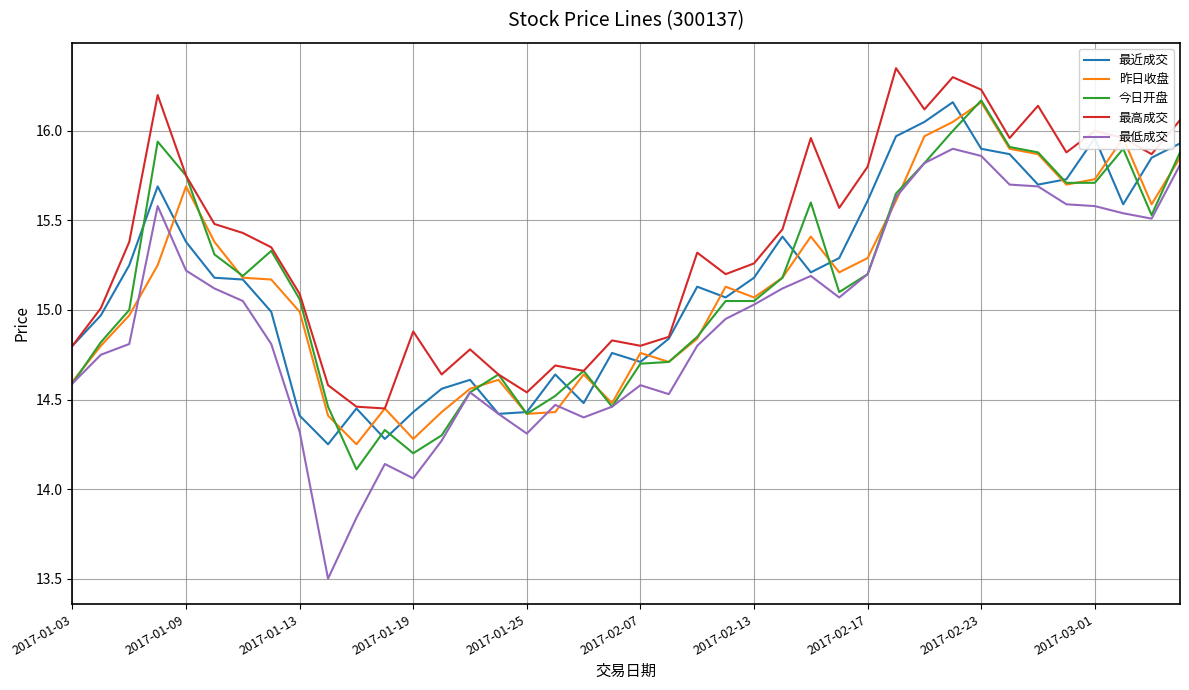

True or false: 最高成交 and 最低成交 cross at least once.

False